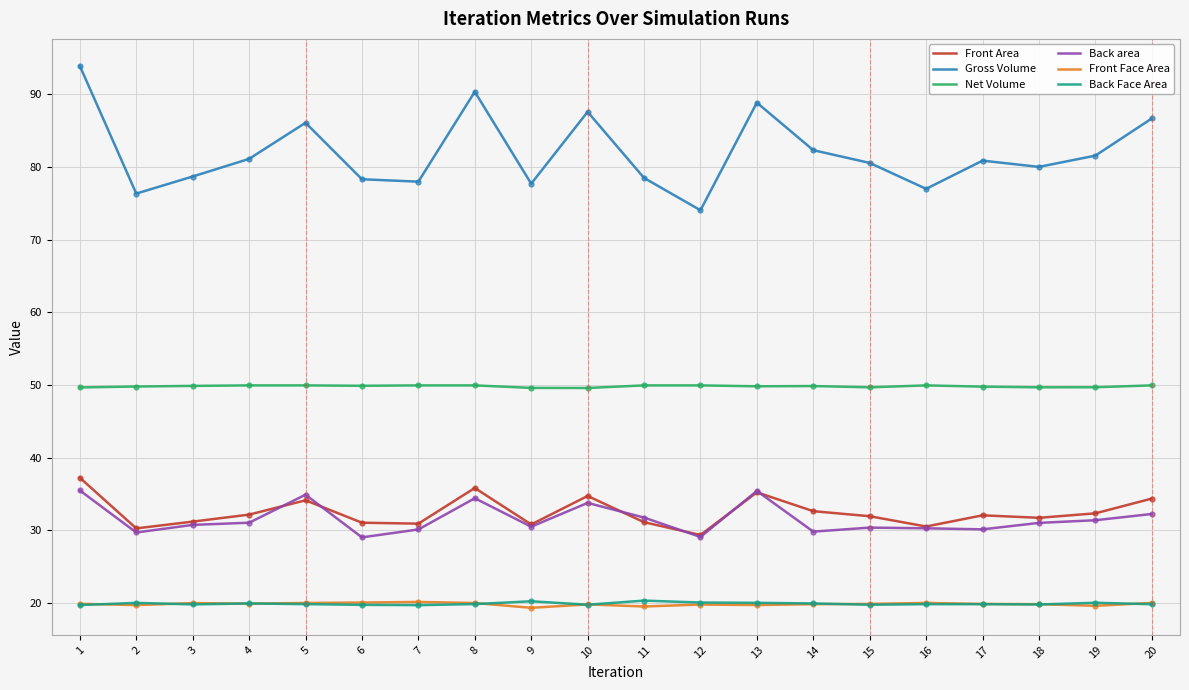

True or false: Front Area and Back Face Area cross at least once.

False